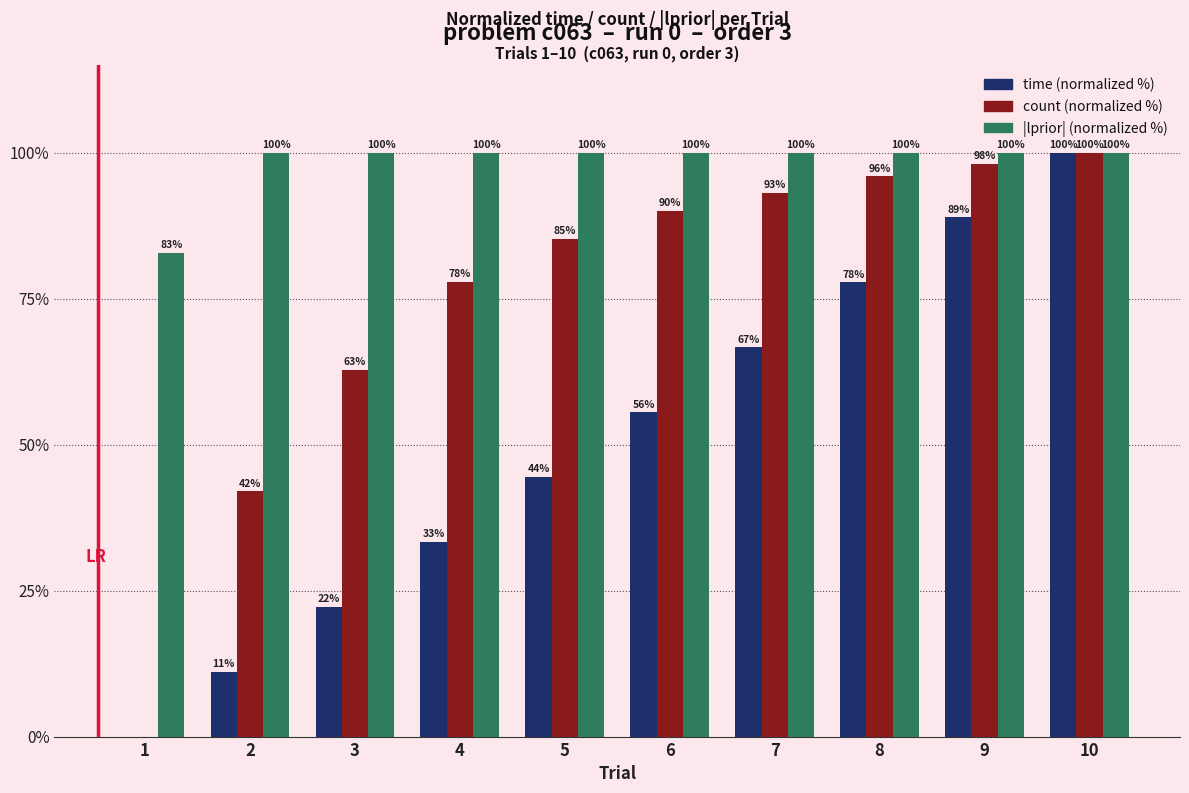

What is the highest value of the |lprior| (normalized %) series?

100.0